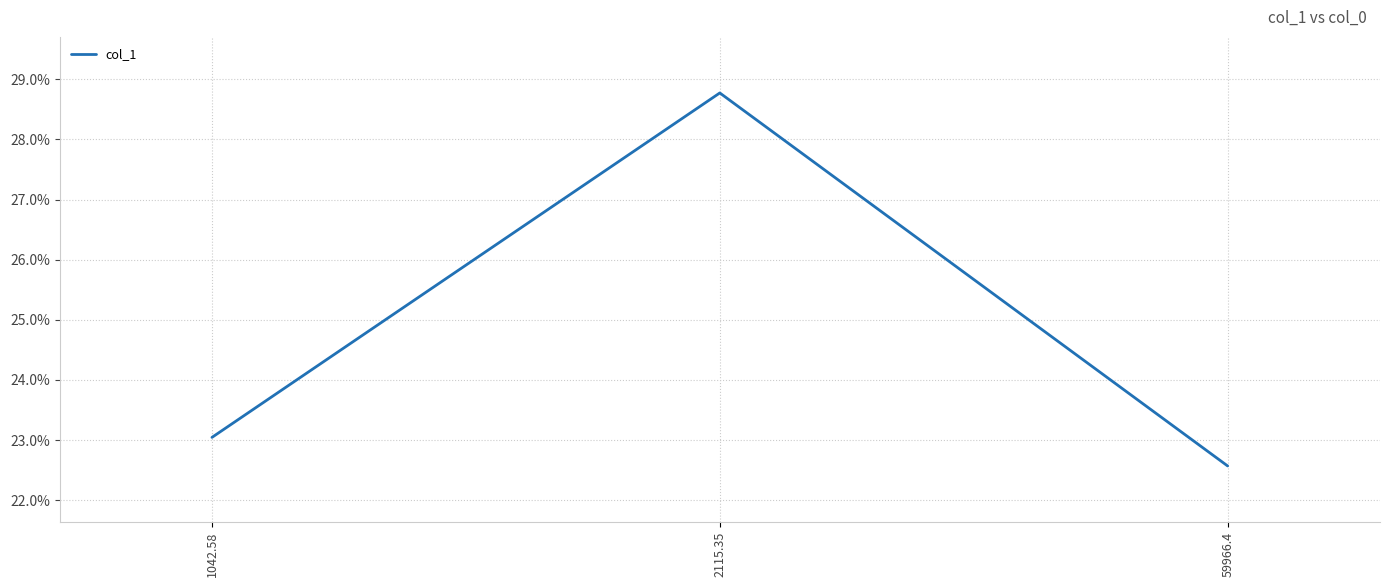

Is this an area chart (filled region under the line)?

No